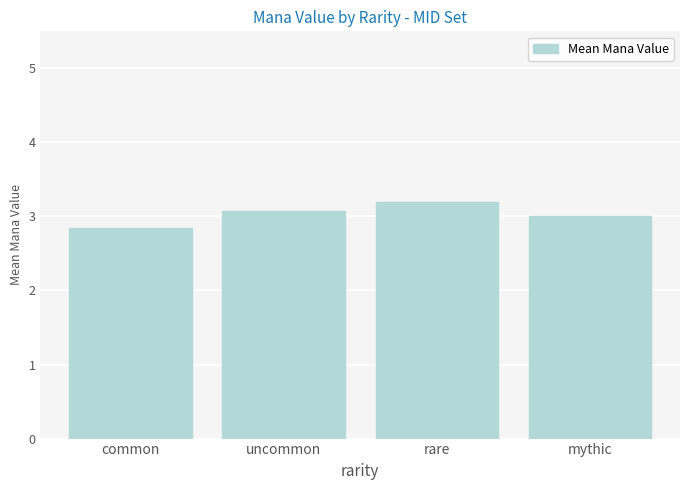

What position from the right is uncommon?

3